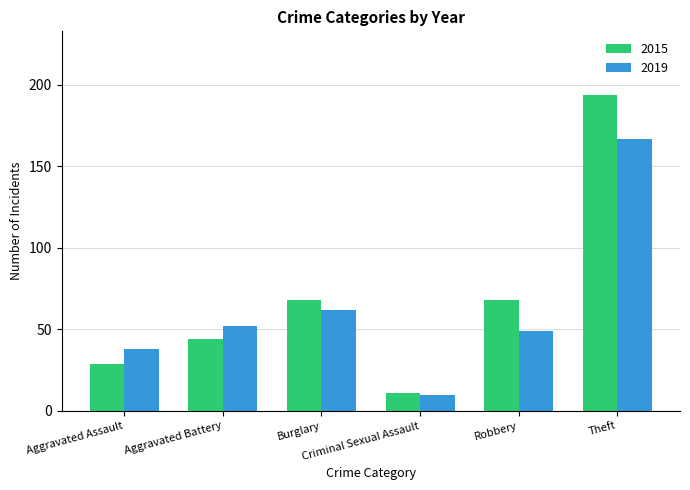

Which series has the largest total across all categories?

2015